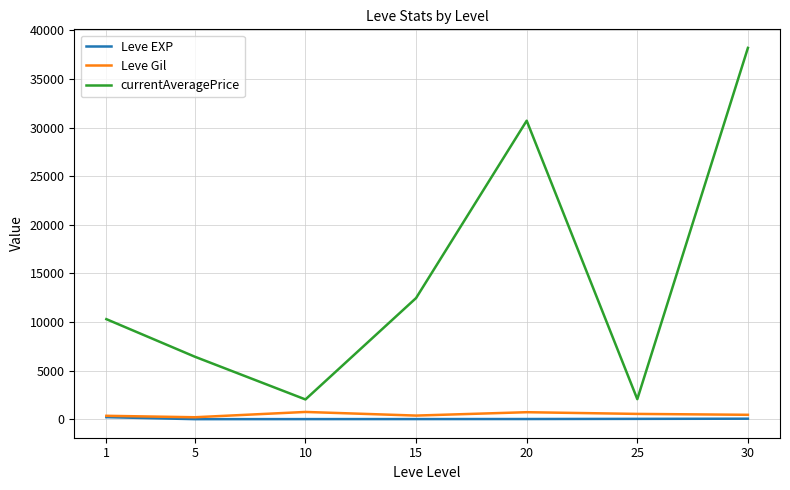

What is the maximum value shown in the chart?

38199.3